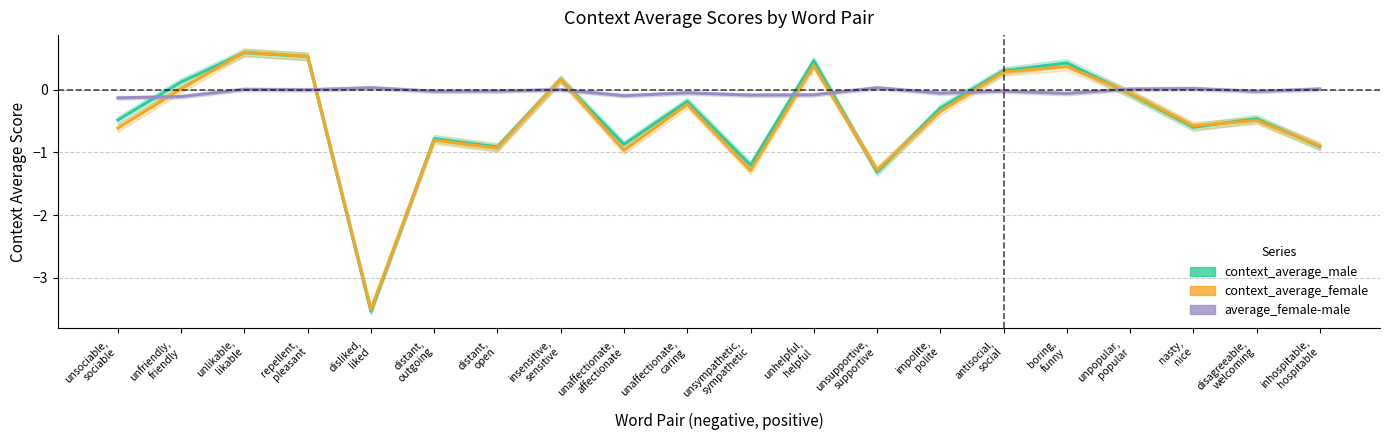

True or false: average_female-male has a value of -0.2 at unsociable,
sociable.

False